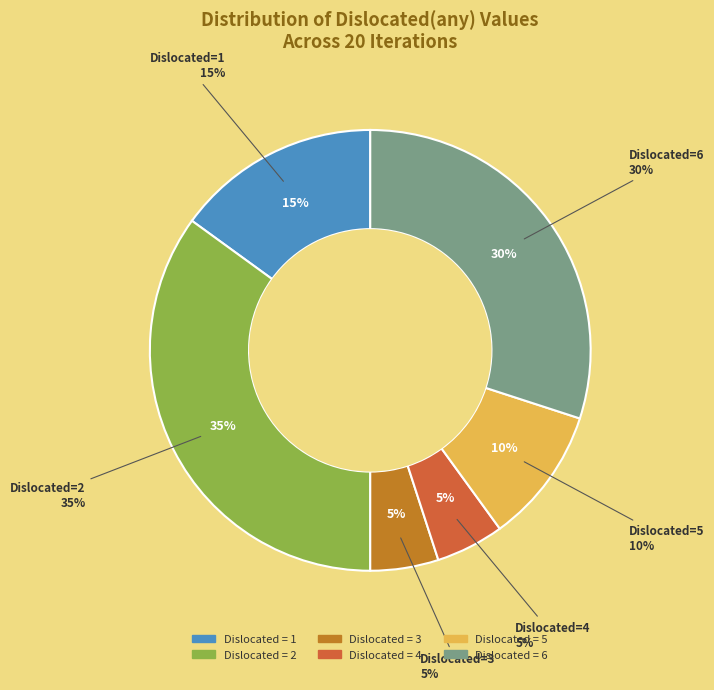

Does any single category account for the majority?

No